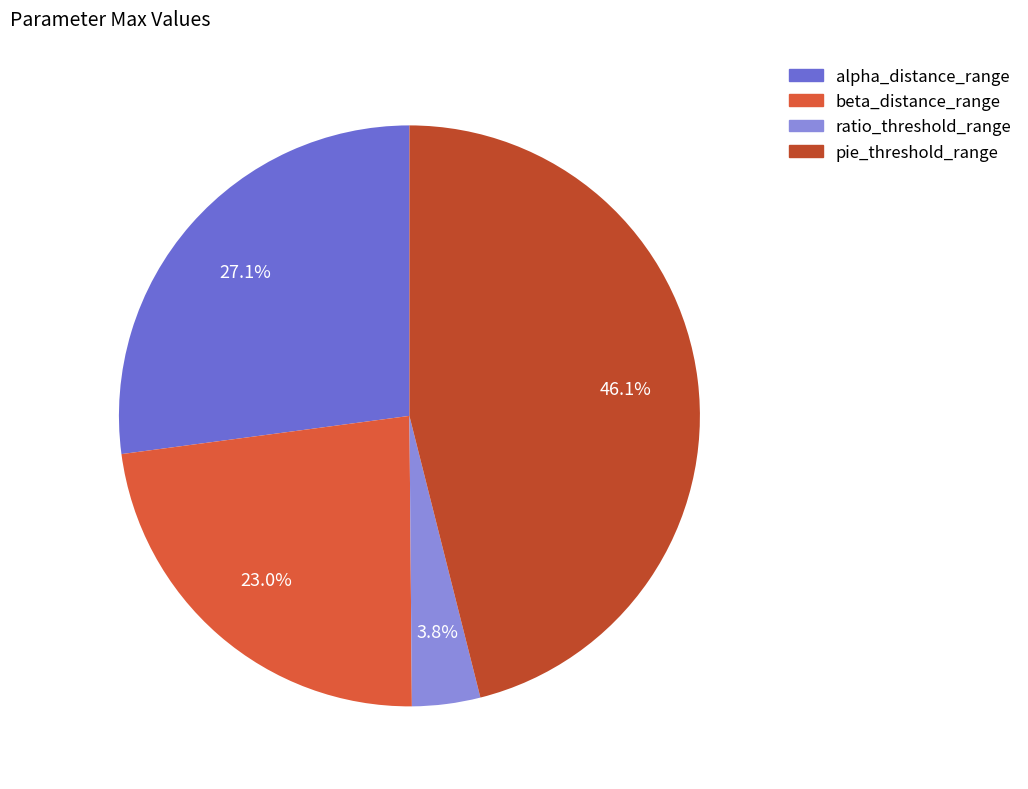

Does any single category account for the majority?

No